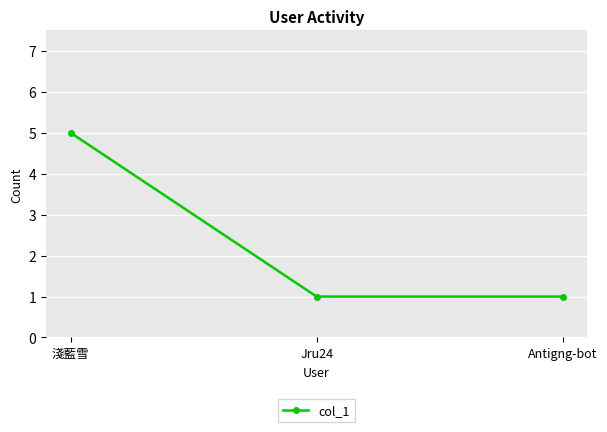

What is the approximate value at Antigng-bot?

1